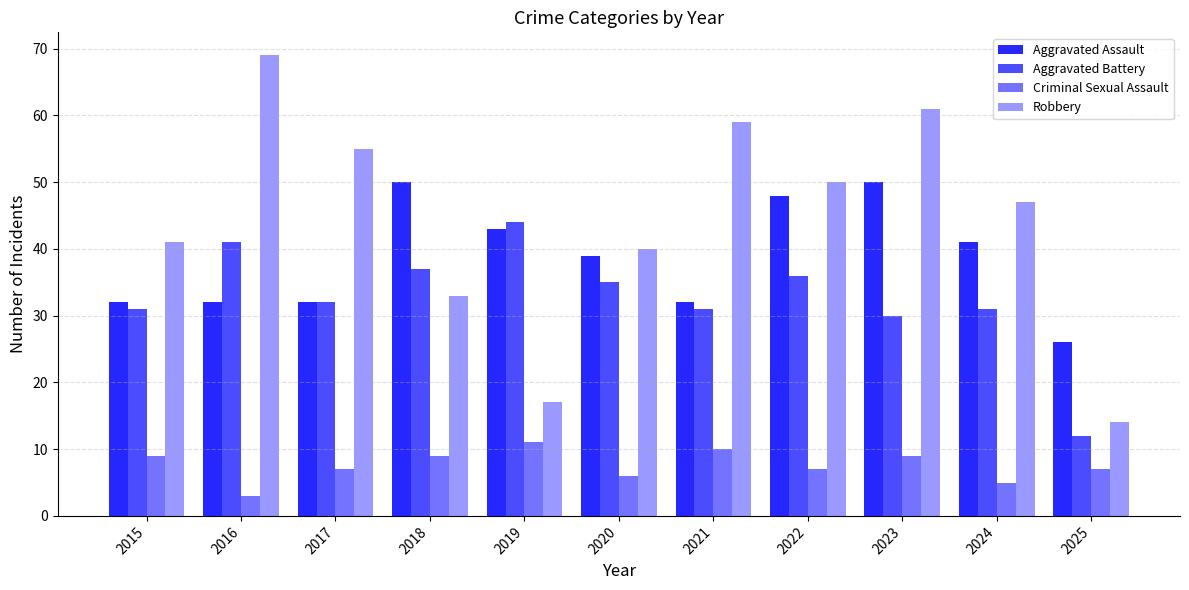

Where is Robbery nearest to the value 41?

2015